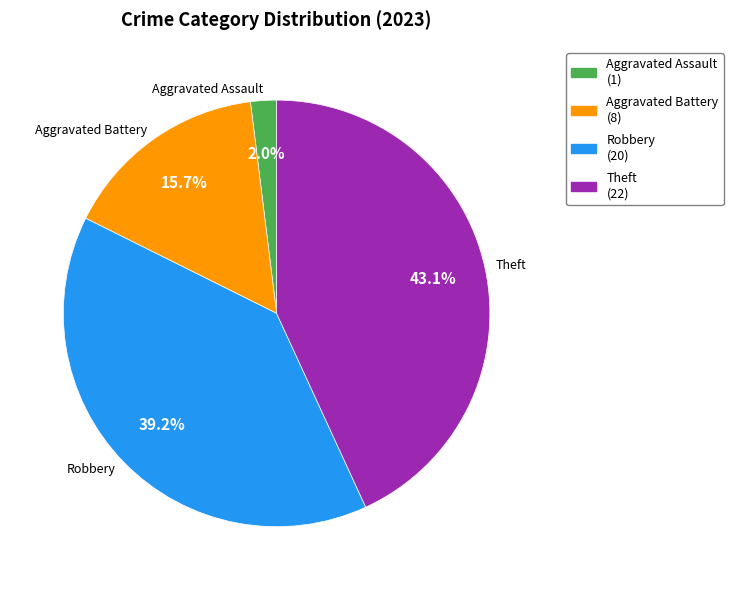

Is there a majority slice in this chart?

No